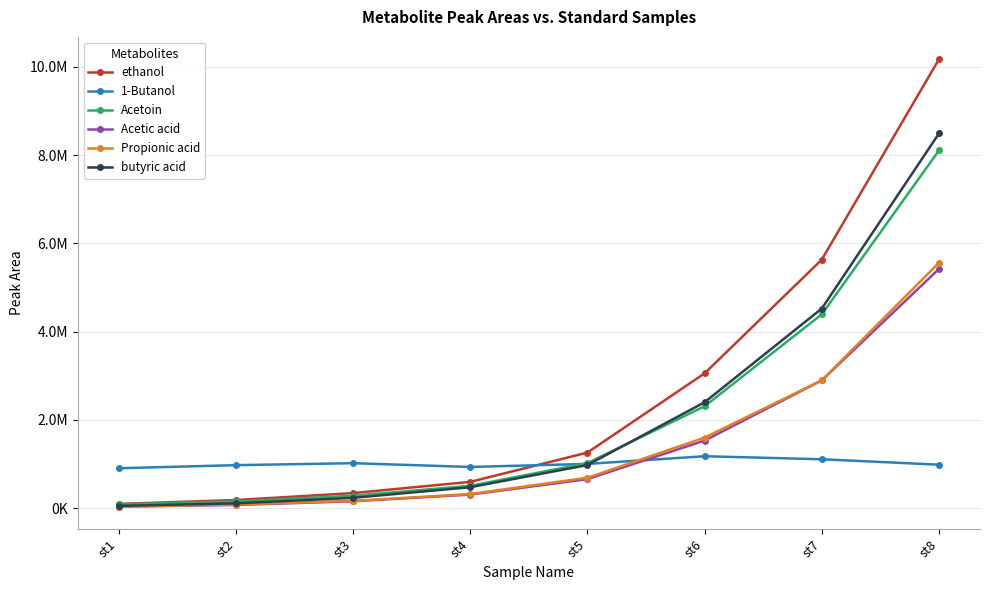

Is this an area chart (filled region under the line)?

No